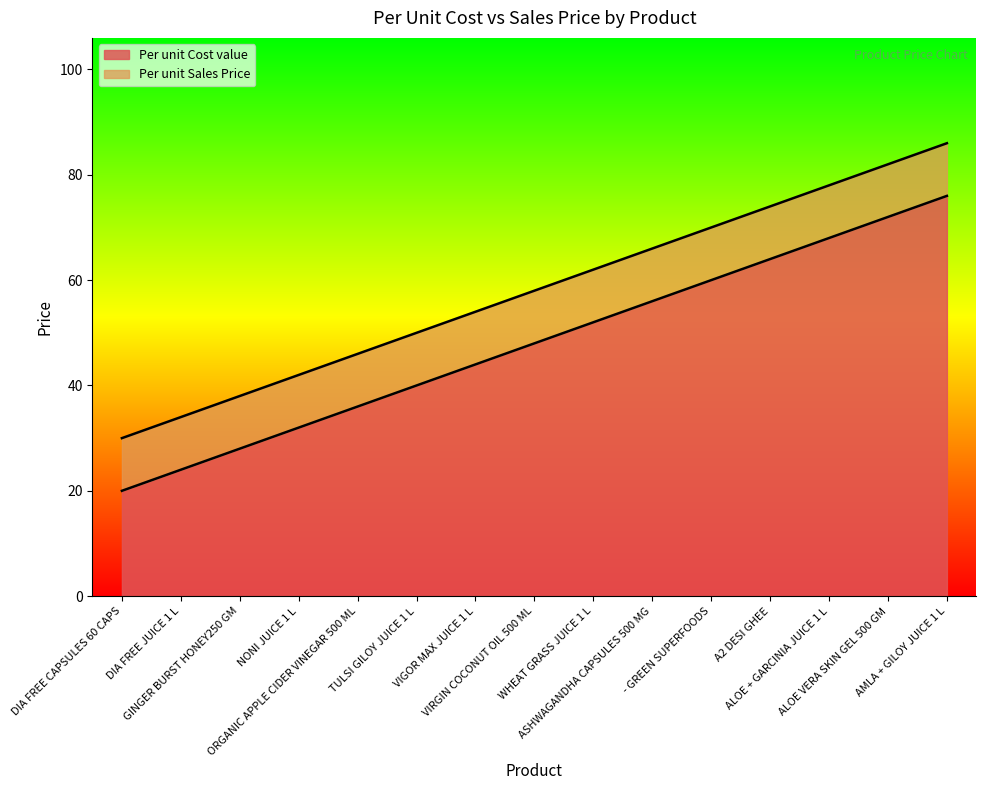

What is the average value of the Per unit Sales Price series?

58